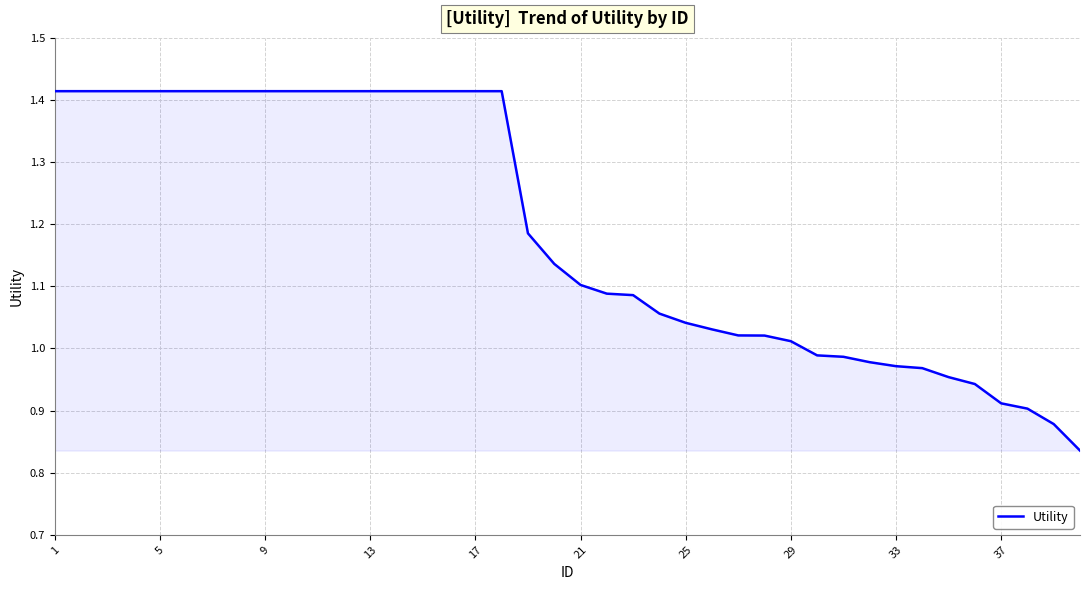

Does the chart have visible grid lines?

Yes